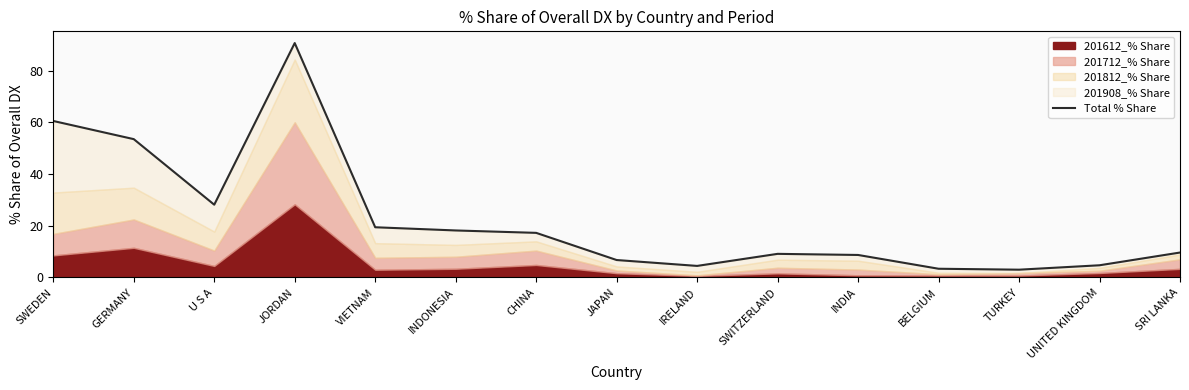

How many lines are shown in the chart?

1